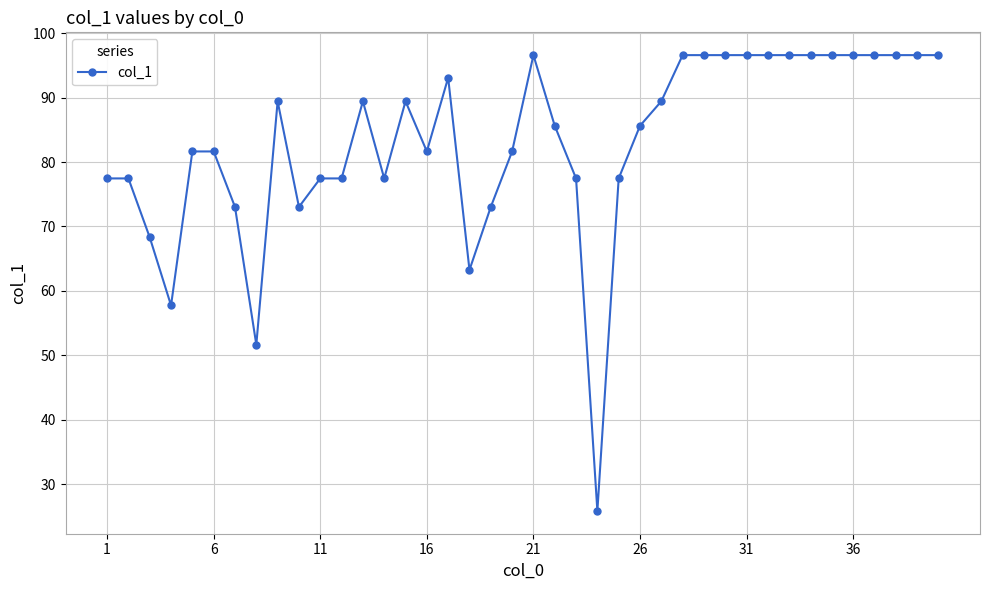

What is the value of the 1st point from the left?

77.5